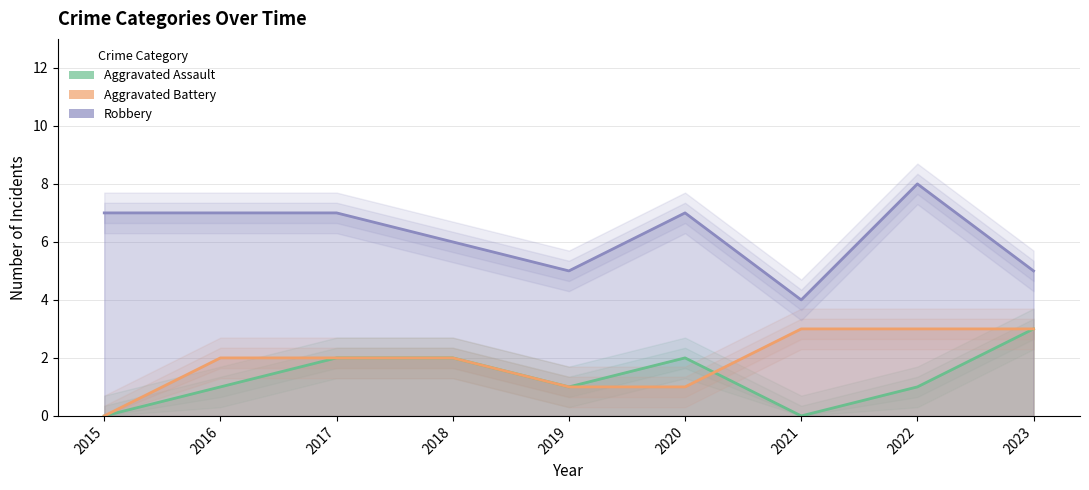

Reading right to left, what are all the values shown in this chart?

Aggravated Assault: 3	1	0	2	1	2	2	1	0
Aggravated Battery: 3	3	3	1	1	2	2	2	0
Robbery: 5	8	4	7	5	6	7	7	7